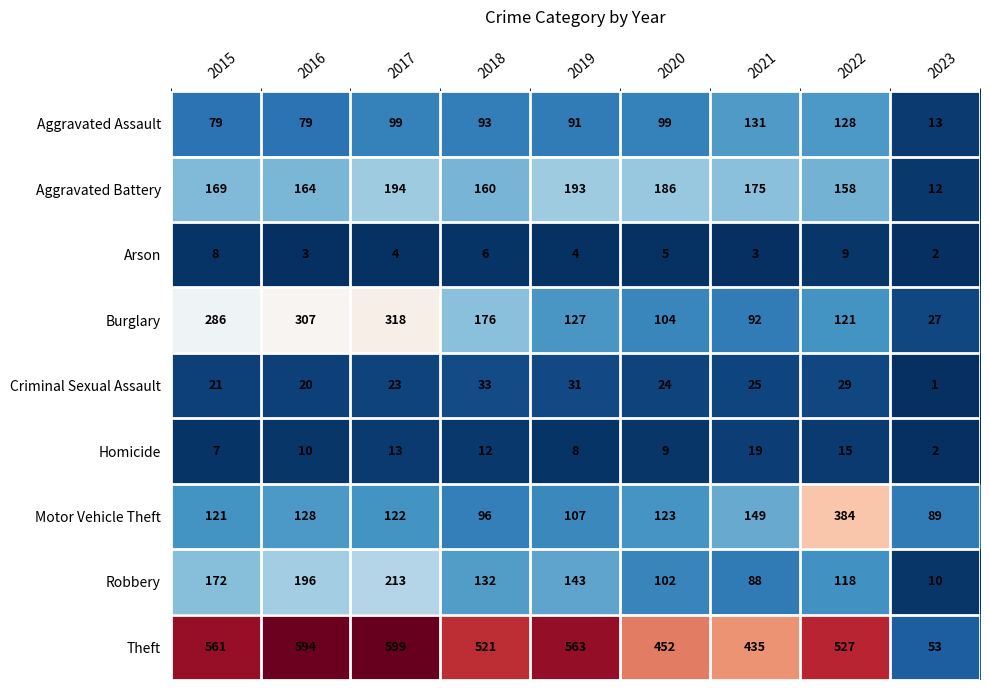

What is the difference between the highest and lowest values at 2018?

515